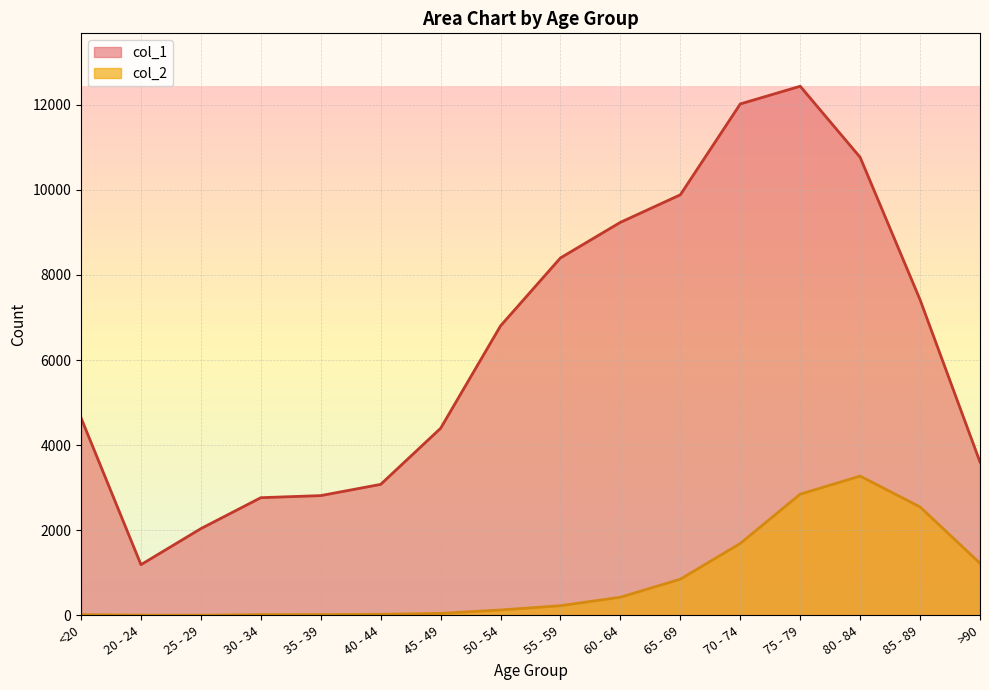

True or false: col_2 and col_1 intersect in this chart.

False